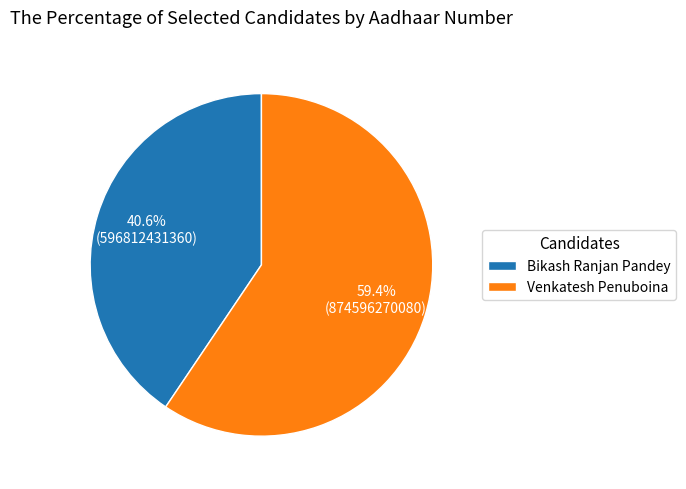

Does any single category account for the majority?

Yes